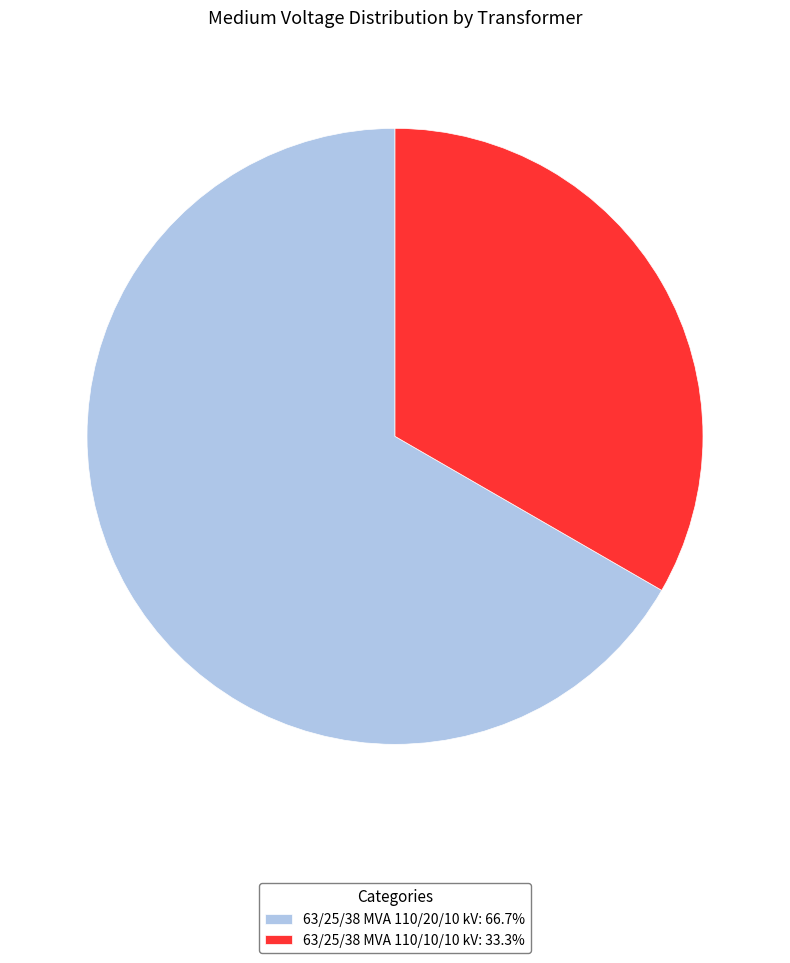

How many slices are in this pie chart?

2